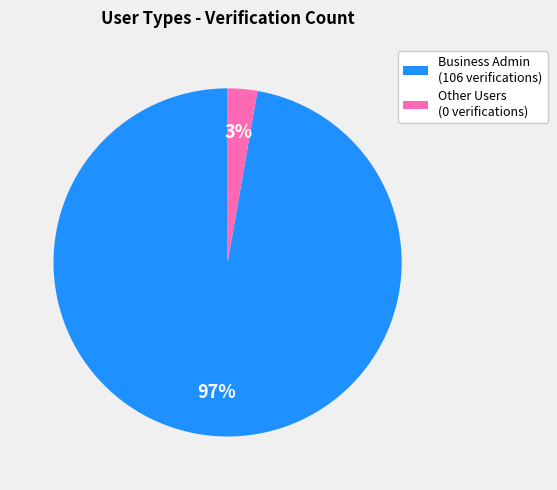

Is there a majority slice in this chart?

Yes